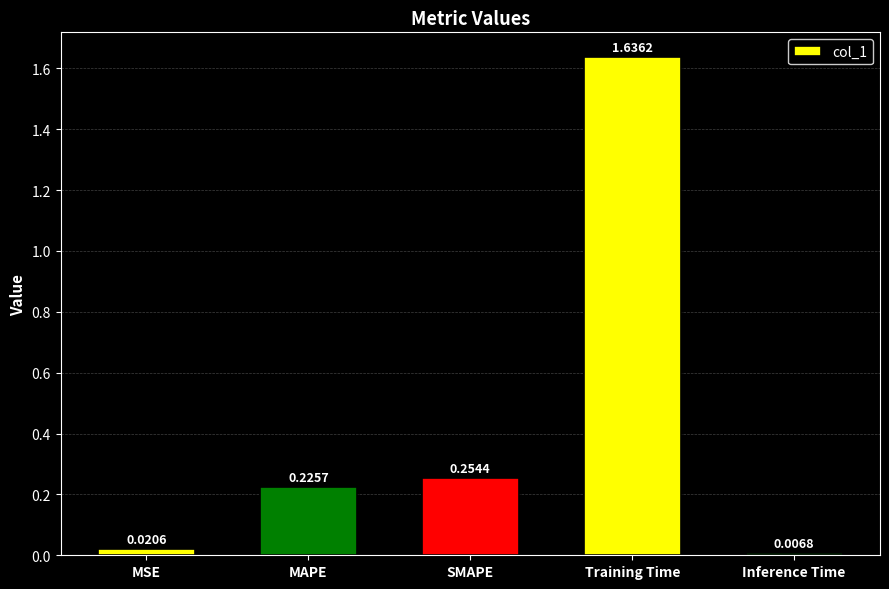

What is the label of the 2nd bar from the right?

Training Time